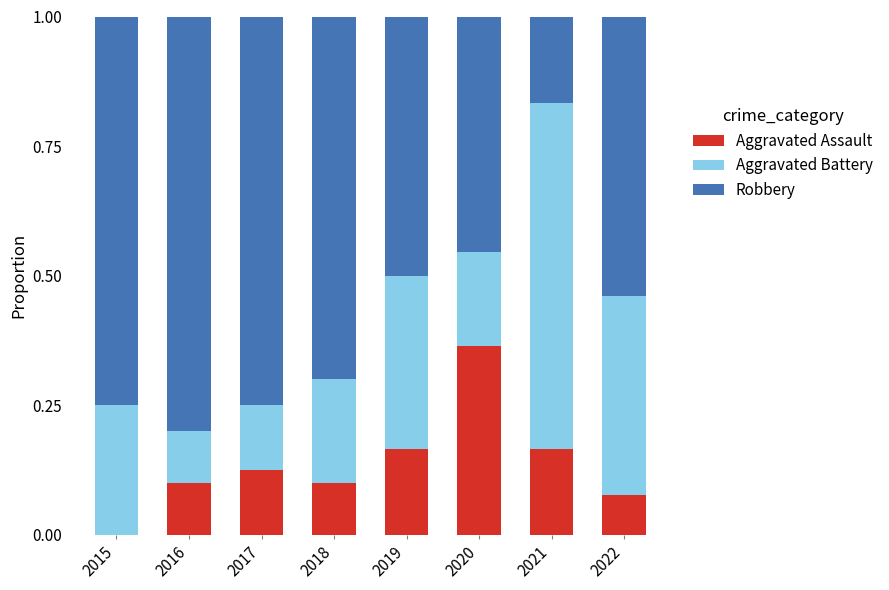

Which category has the highest value in the Aggravated Assault series?

2020